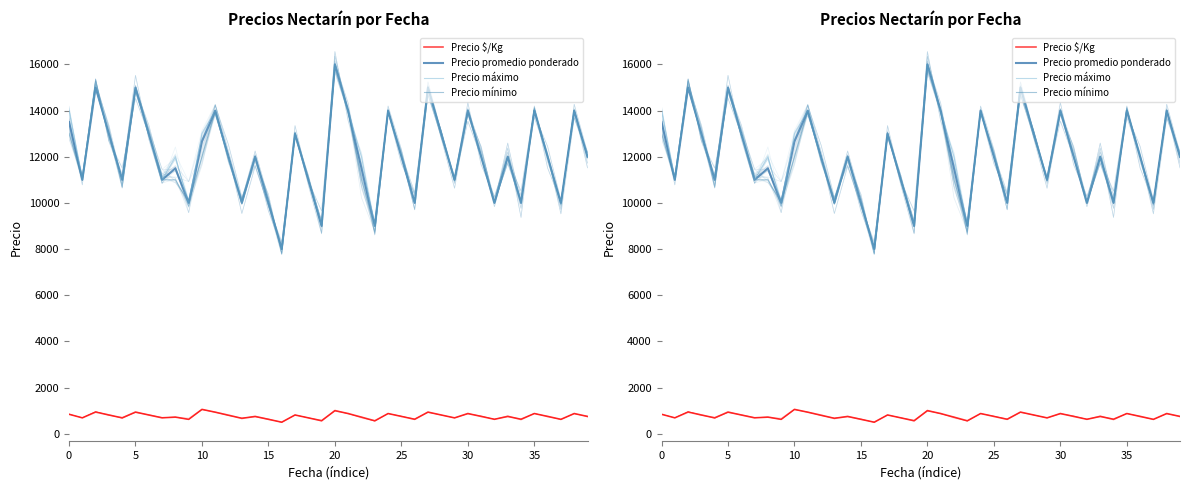

True or false: Precio máximo has a value of 9247 at 20.

False